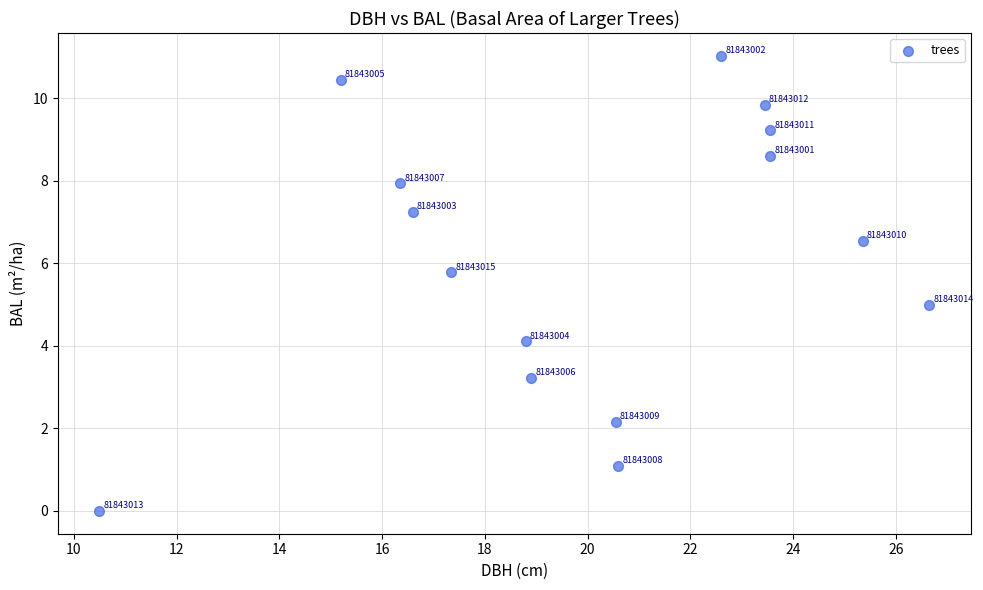

What Y value in the scatter plot is closest to 5?

5.0